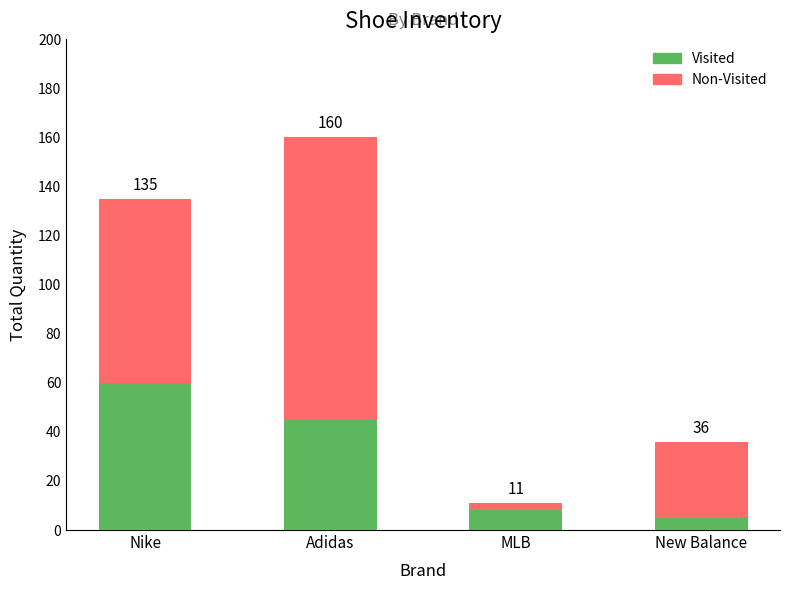

What position from the left is Adidas?

2